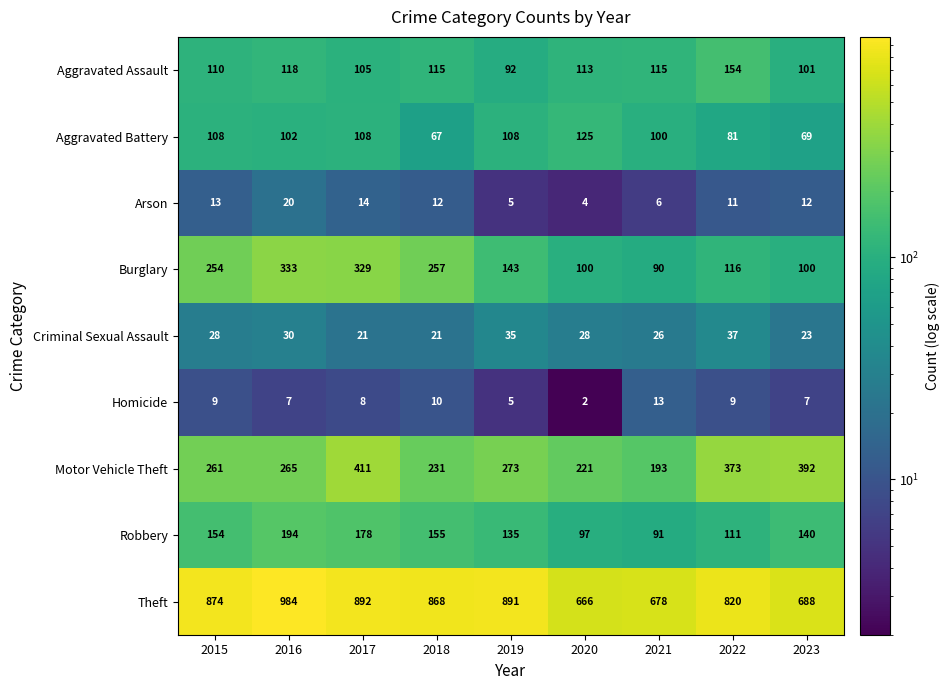

What is the difference between the maximum and minimum values in the Motor Vehicle Theft series?

218